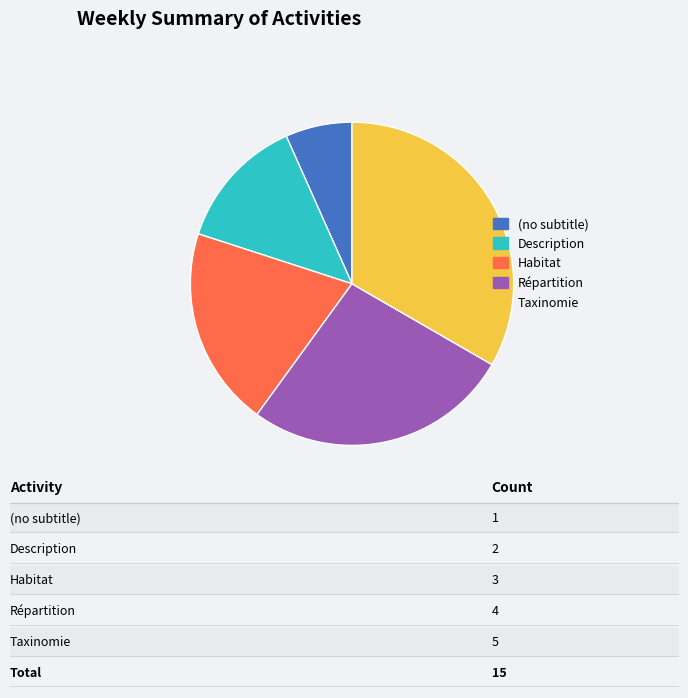

The Répartition slice represents 17% of the pie. True or false?

False